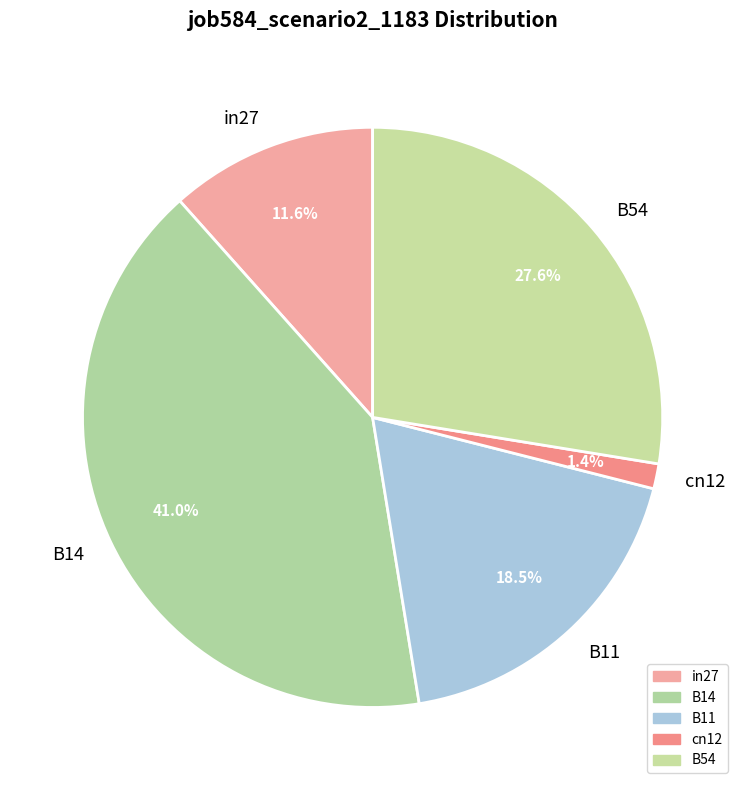

How many slices are in this pie chart?

5